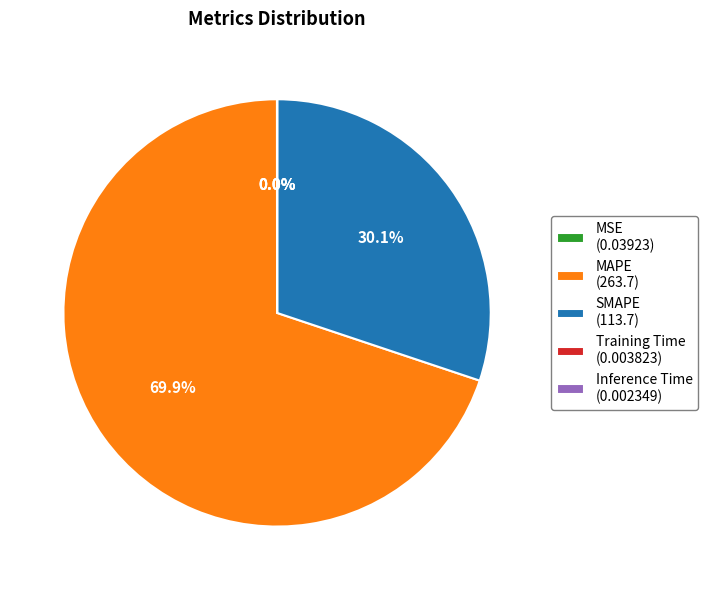

What percentage do SMAPE (113.7) and MAPE (263.7) together represent?

100.0%